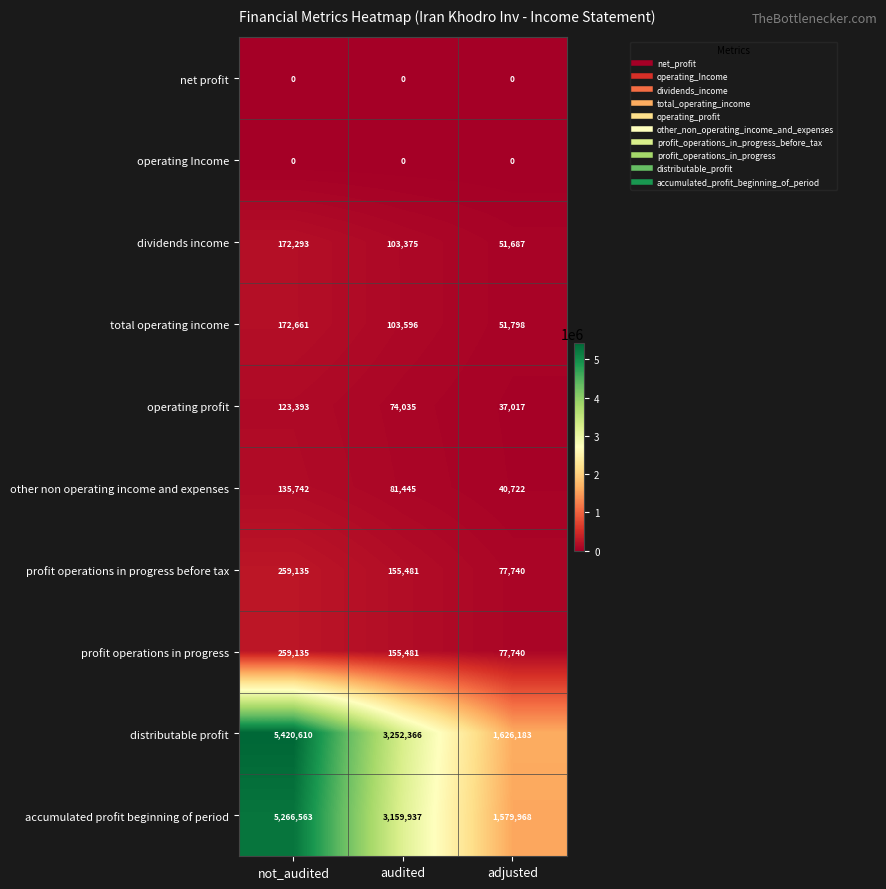

Count the operating profit values in the range 37017 to 123393.

3